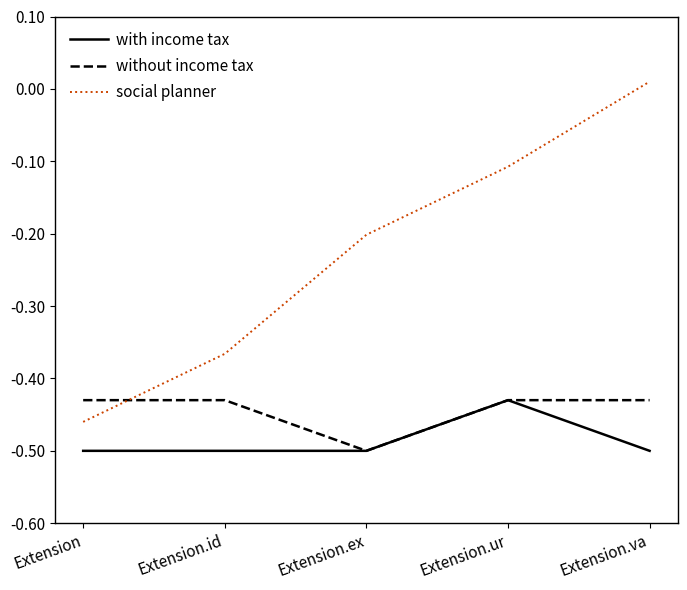

List the series in order of their overall mean, highest first.

social planner, without income tax, with income tax